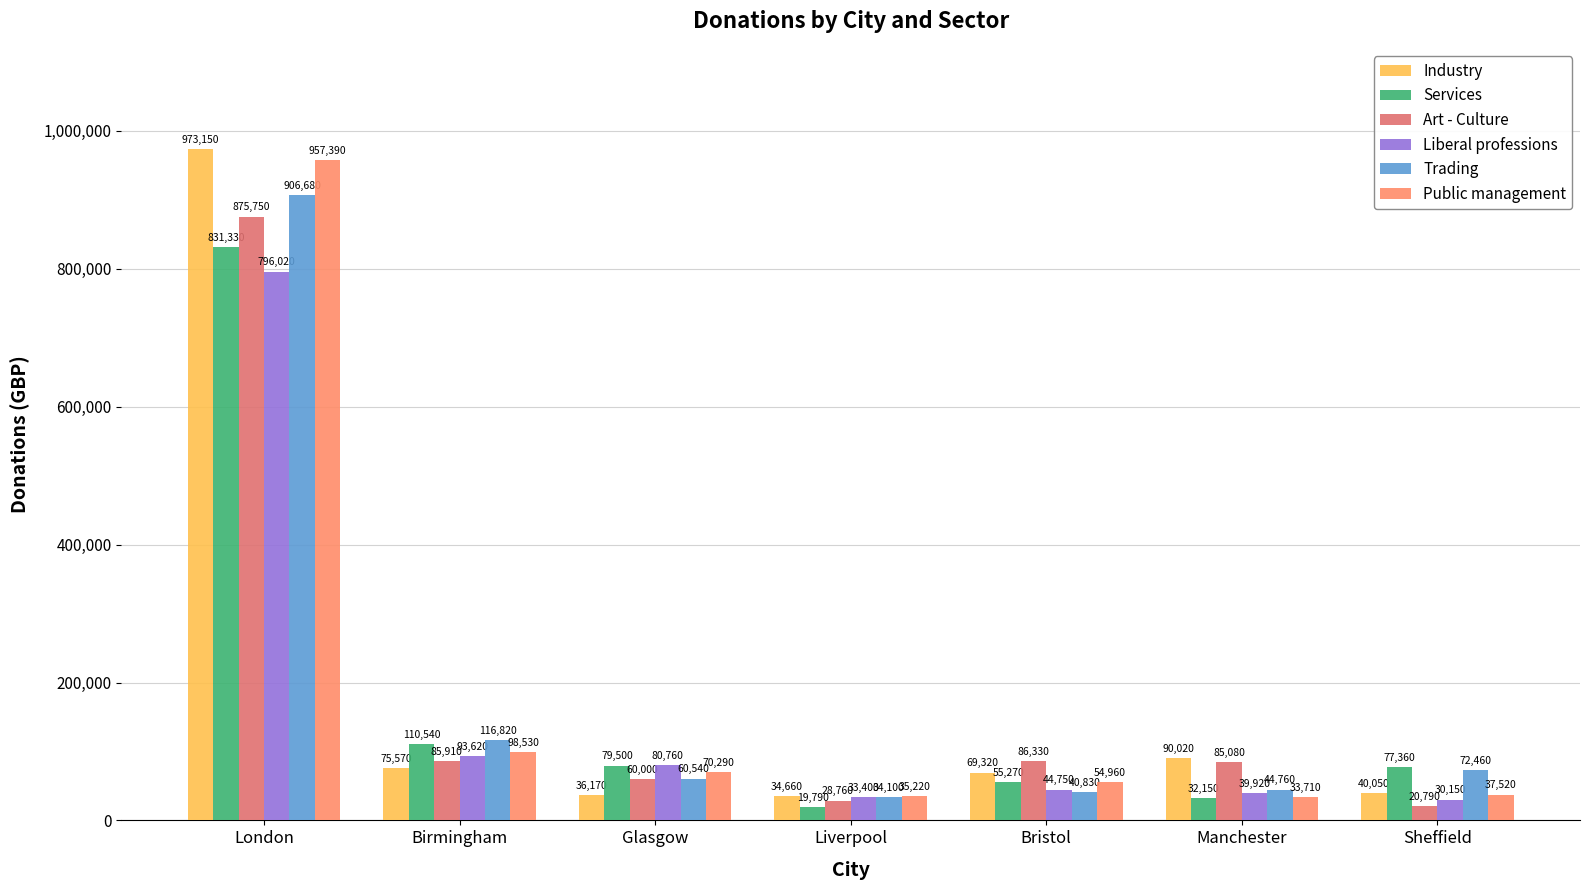

Rank the series by their maximum value, from highest to lowest.

Industry, Public management, Trading, Art - Culture, Services, Liberal professions